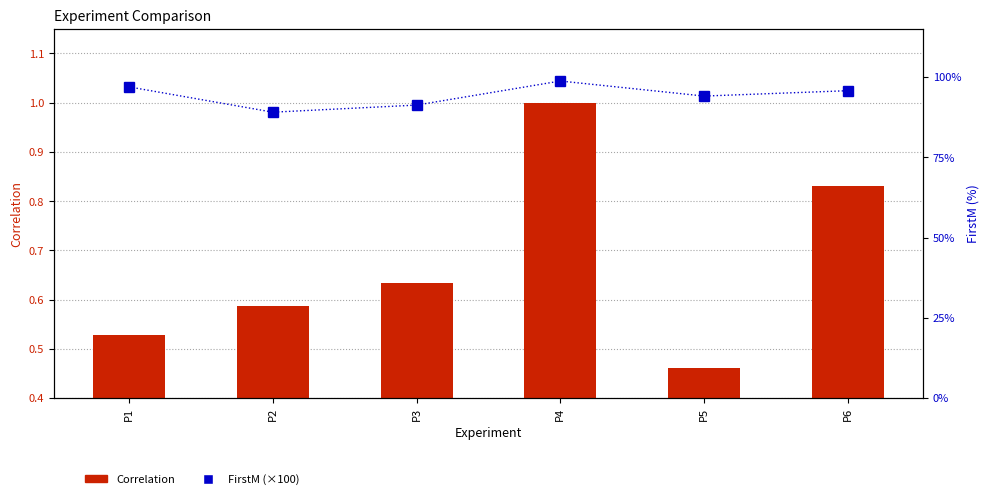

What are all the series names shown in the legend?

Correlation, FirstM (×100)